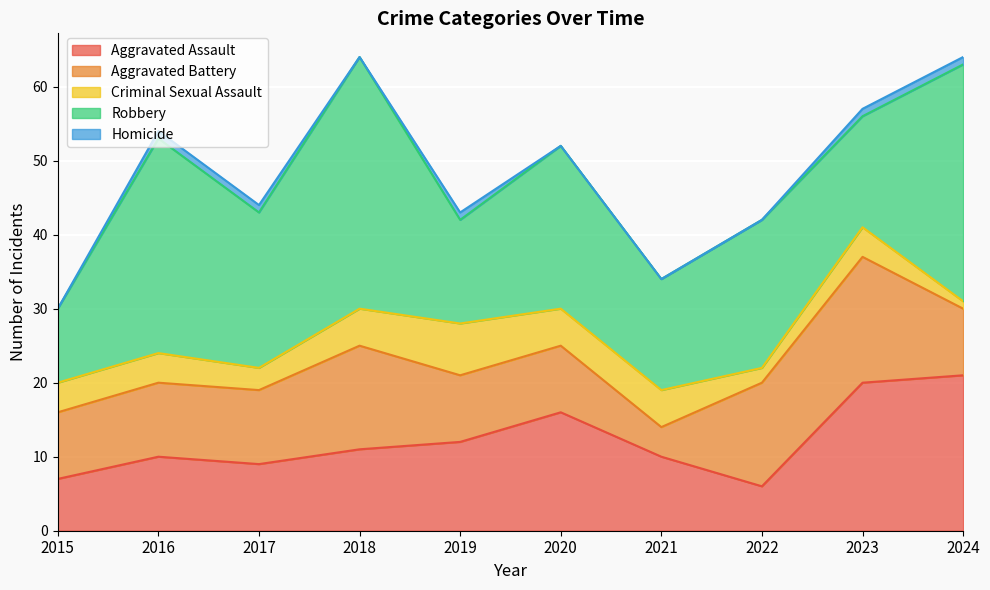

How many lines are shown in the chart?

5